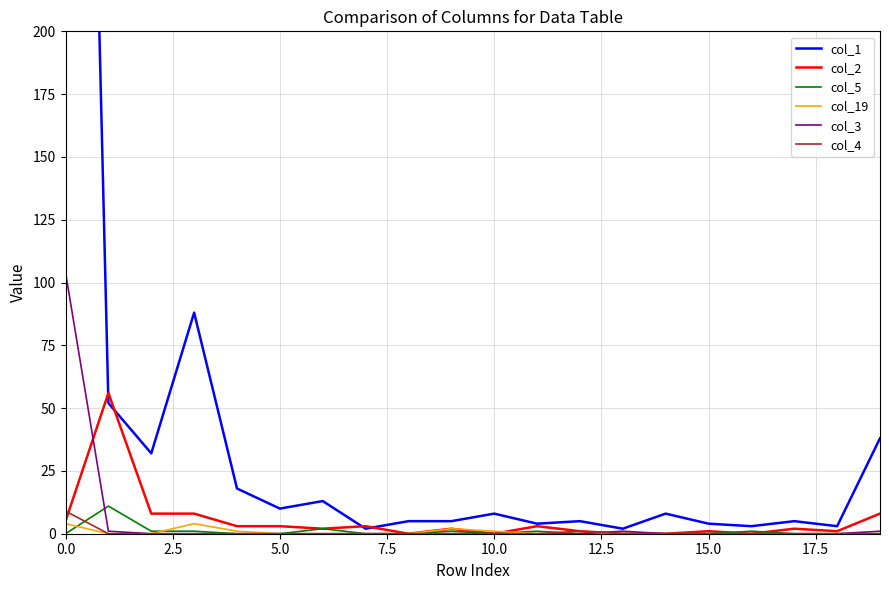

What is the label of the 8th point from the right?

12